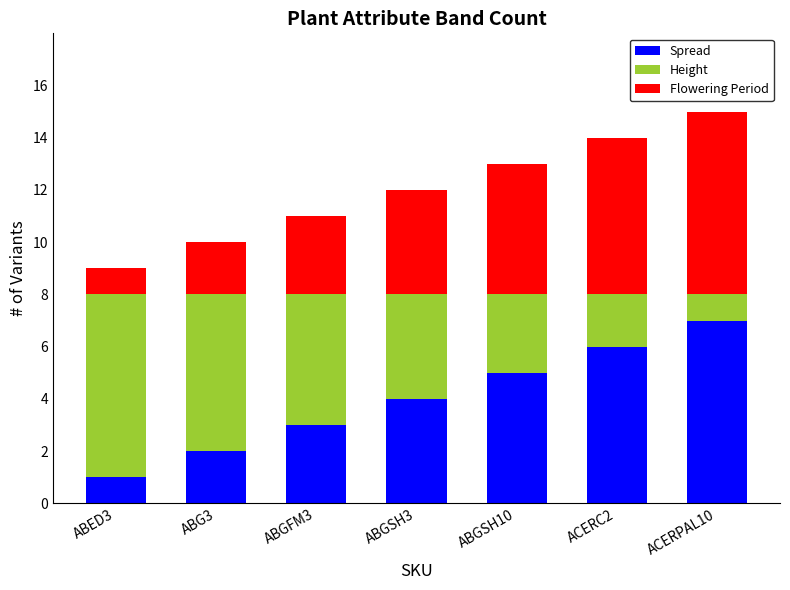

What is the difference between the maximum and minimum values in the Spread series?

6